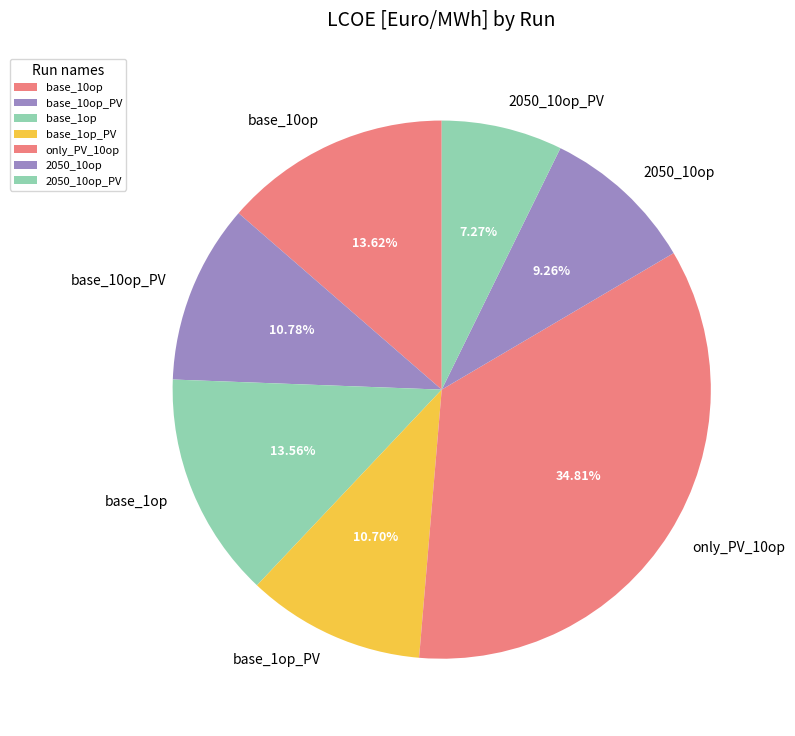

What percentage is NOT represented by base_1op?

86.4%